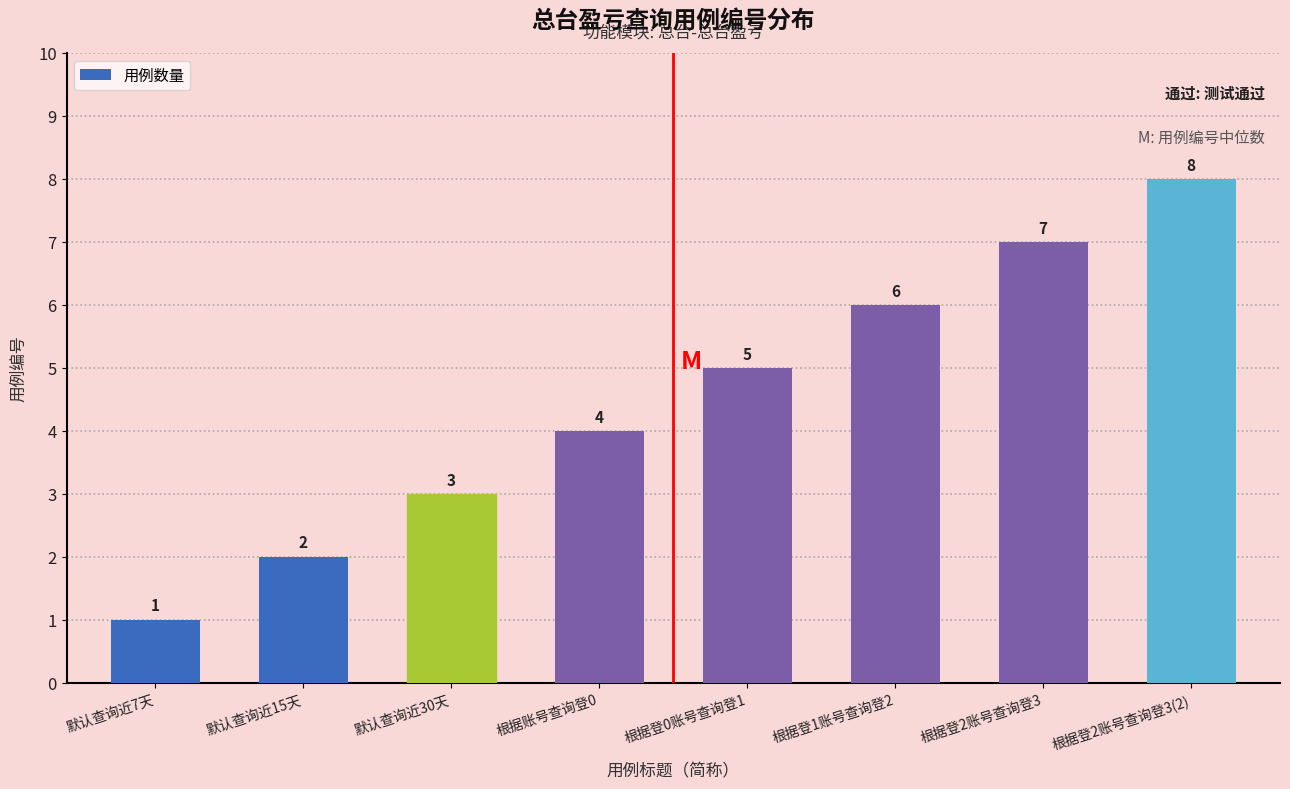

Where is the data nearest to the value 4?

根据账号查询登0